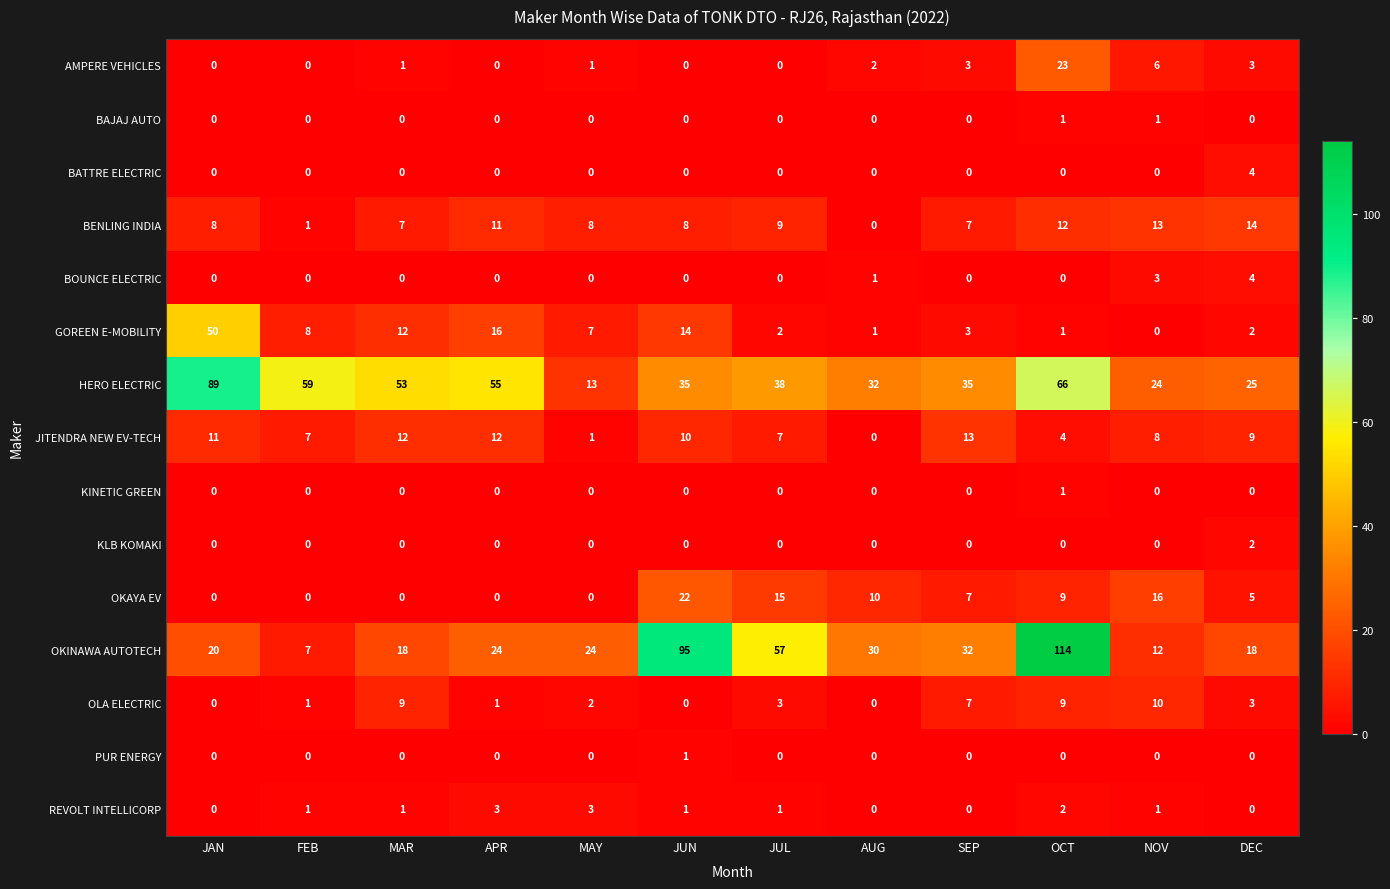

Which series has the largest total across all categories?

HERO ELECTRIC